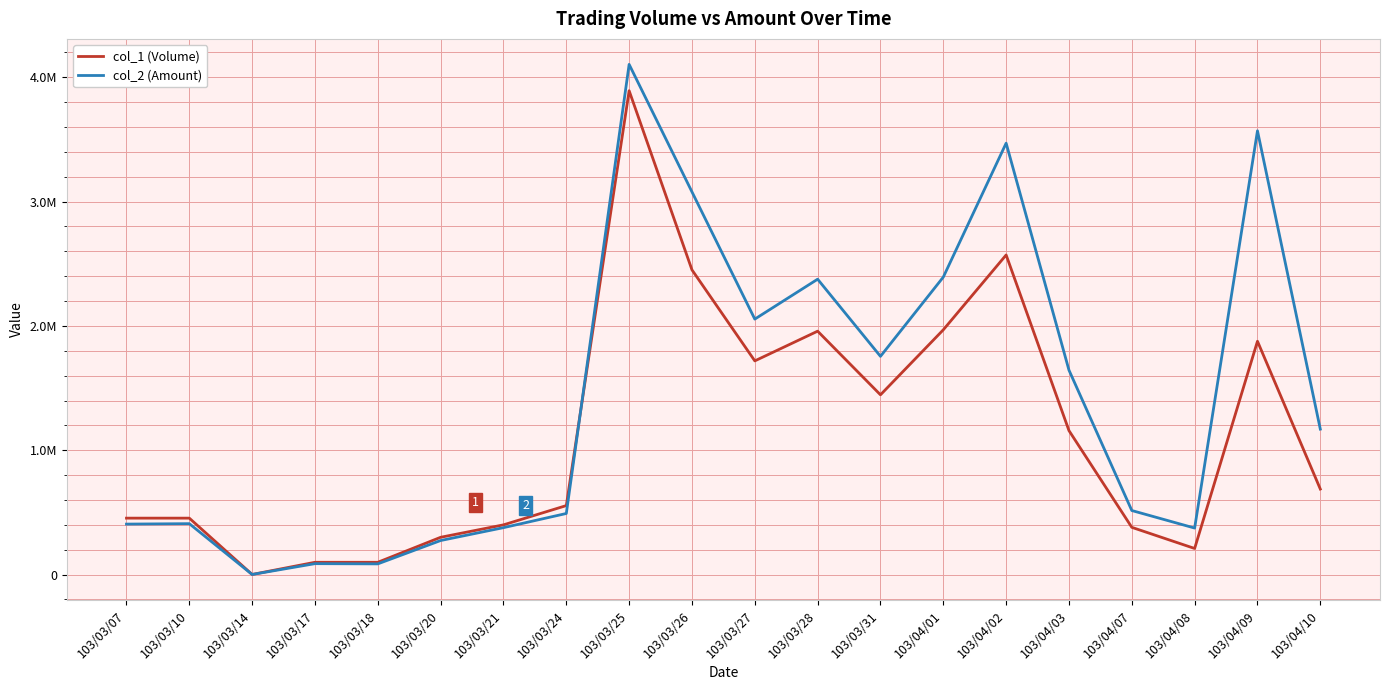

What are all the series names shown in the legend?

col_1 (Volume), col_2 (Amount)